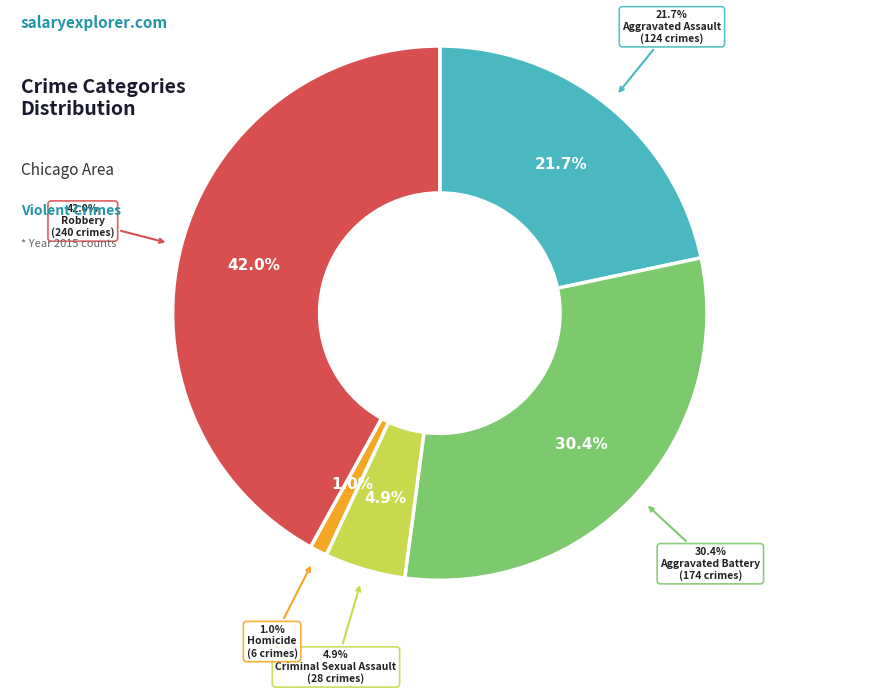

To the nearest percent, what is the average slice percentage?

20%